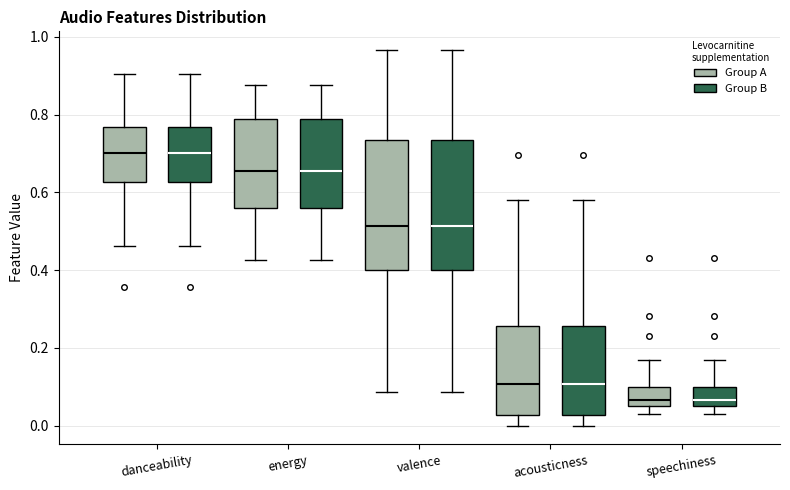

Reading left to right, transcribe this box plot: for each box, give where its median line is, the range the box spans, and where its two whiskers end, as read against the y-axis. The values are not printed on the chart, so give them approximately, as read against the axis.

danceability (Group A): median 0.70, box 0.62 to 0.76, whiskers 0.46 to 0.90
danceability (Group B): median 0.70, box 0.62 to 0.76, whiskers 0.46 to 0.90
energy (Group A): median 0.66, box 0.56 to 0.78, whiskers 0.42 to 0.88
energy (Group B): median 0.66, box 0.56 to 0.78, whiskers 0.42 to 0.88
valence (Group A): median 0.52, box 0.40 to 0.74, whiskers 0.08 to 0.96
valence (Group B): median 0.52, box 0.40 to 0.74, whiskers 0.08 to 0.96
acousticness (Group A): median 0.10, box 0.02 to 0.26, whiskers 0.00 to 0.58
acousticness (Group B): median 0.10, box 0.02 to 0.26, whiskers 0.00 to 0.58
speechiness (Group A): median 0.06 (just above the box's lower edge), box 0.06 to 0.10, whiskers 0.04 to 0.18
speechiness (Group B): median 0.06 (just above the box's lower edge), box 0.06 to 0.10, whiskers 0.04 to 0.18